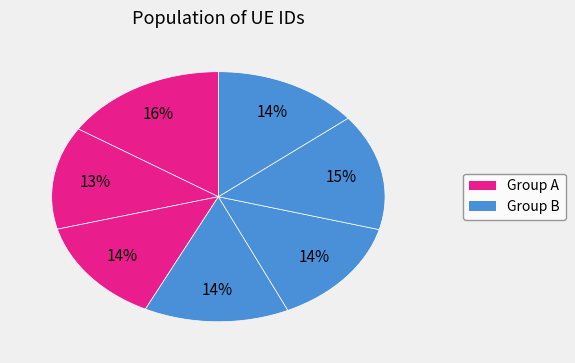

To the nearest percent, what is the average slice percentage?

14%